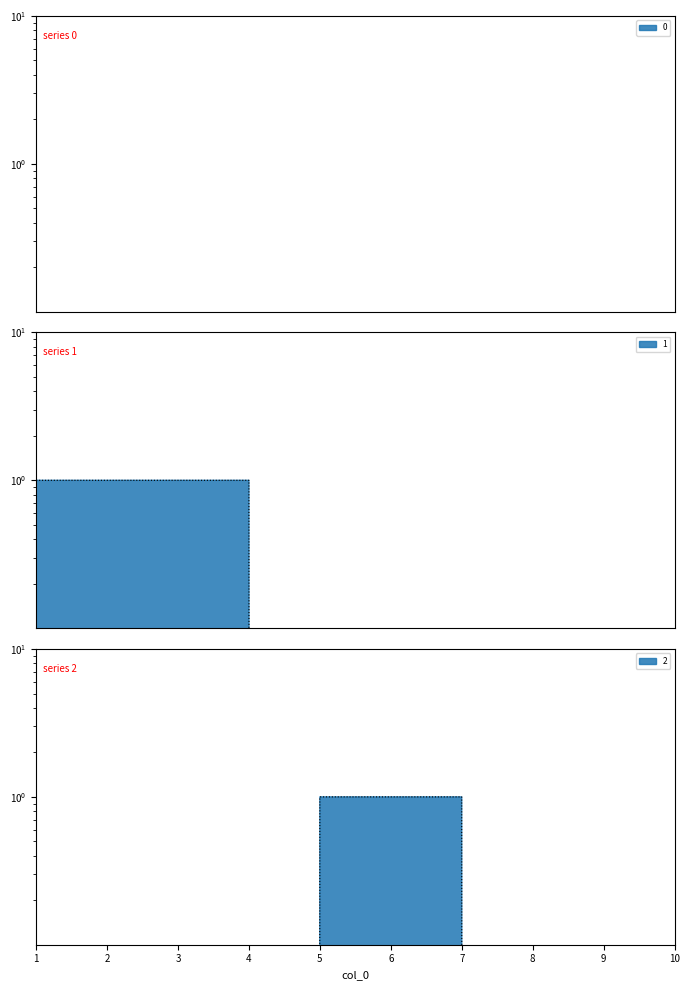

Is this an area chart (filled region under the line)?

No